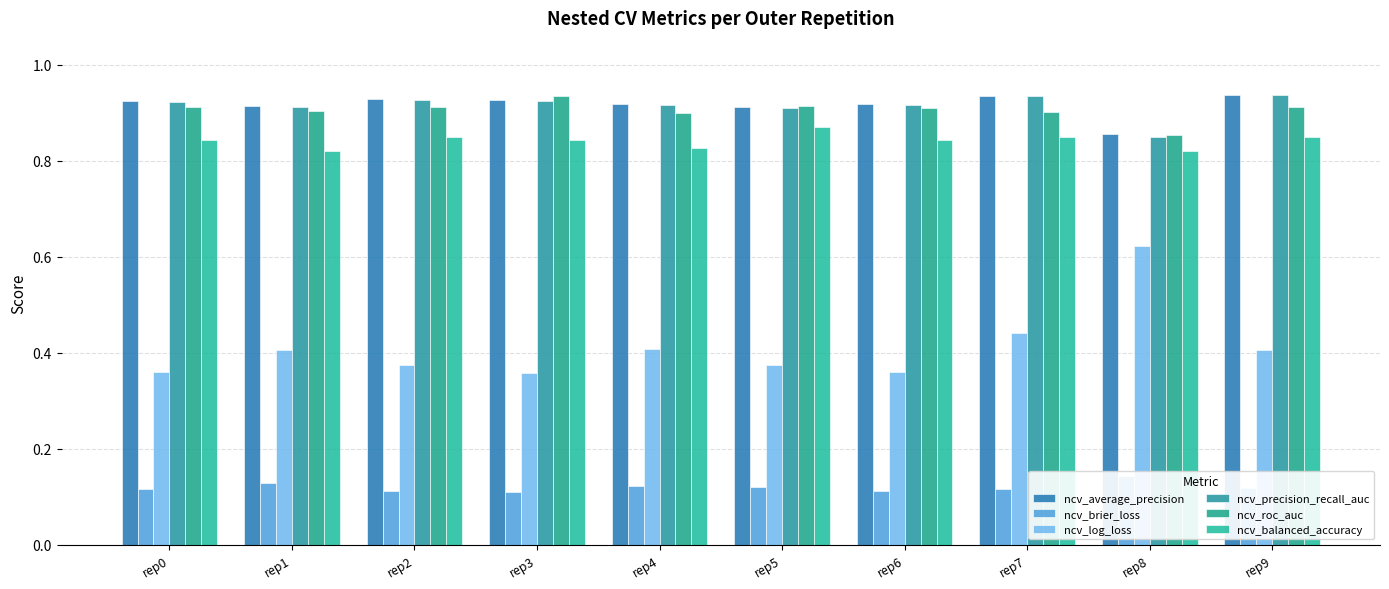

Reading left to right, transcribe all the data shown in this chart.

ncv_average_precision: 0.9	0.9	0.9	0.9	0.9	0.9	0.9	0.9	0.9	0.9
ncv_brier_loss: 0.1	0.1	0.1	0.1	0.1	0.1	0.1	0.1	0.1	0.1
ncv_log_loss: 0.4	0.4	0.4	0.4	0.4	0.4	0.4	0.4	0.6	0.4
ncv_precision_recall_auc: 0.9	0.9	0.9	0.9	0.9	0.9	0.9	0.9	0.9	0.9
ncv_roc_auc: 0.9	0.9	0.9	0.9	0.9	0.9	0.9	0.9	0.9	0.9
ncv_balanced_accuracy: 0.8	0.8	0.8	0.8	0.8	0.9	0.8	0.8	0.8	0.8